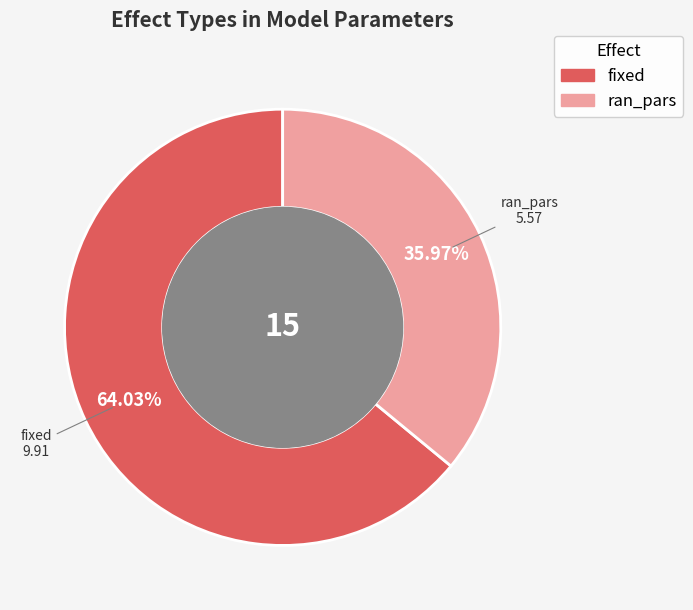

Is there a majority slice in this chart?

Yes